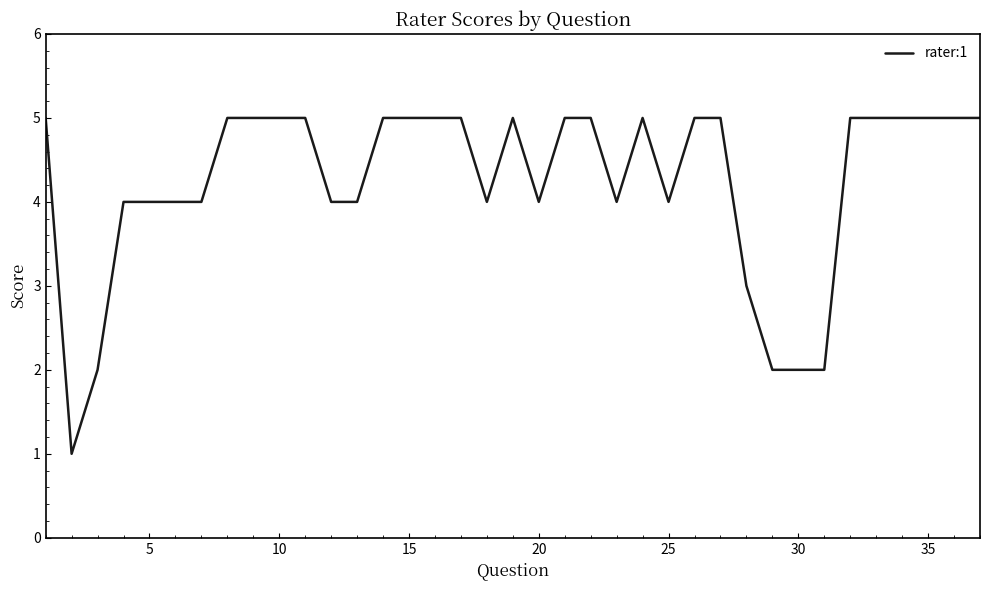

What is the average value?

4